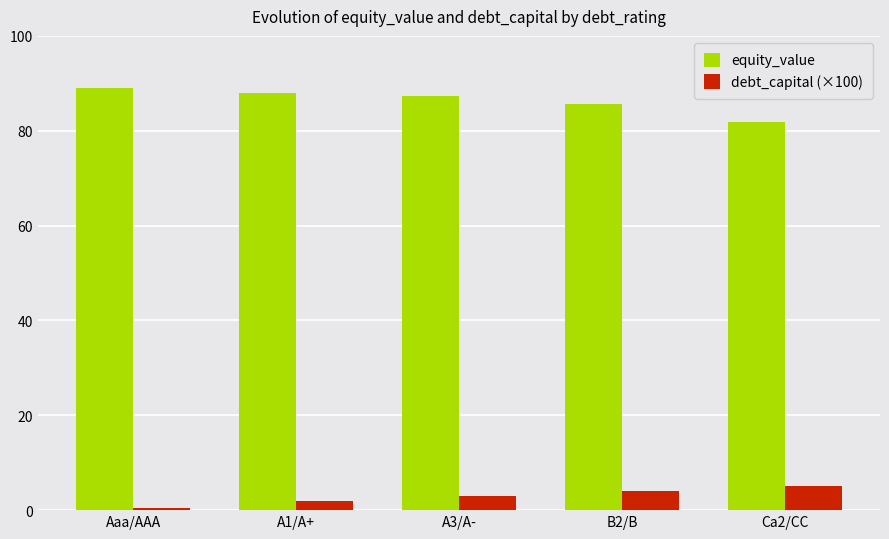

How many bars are there in each group?

2